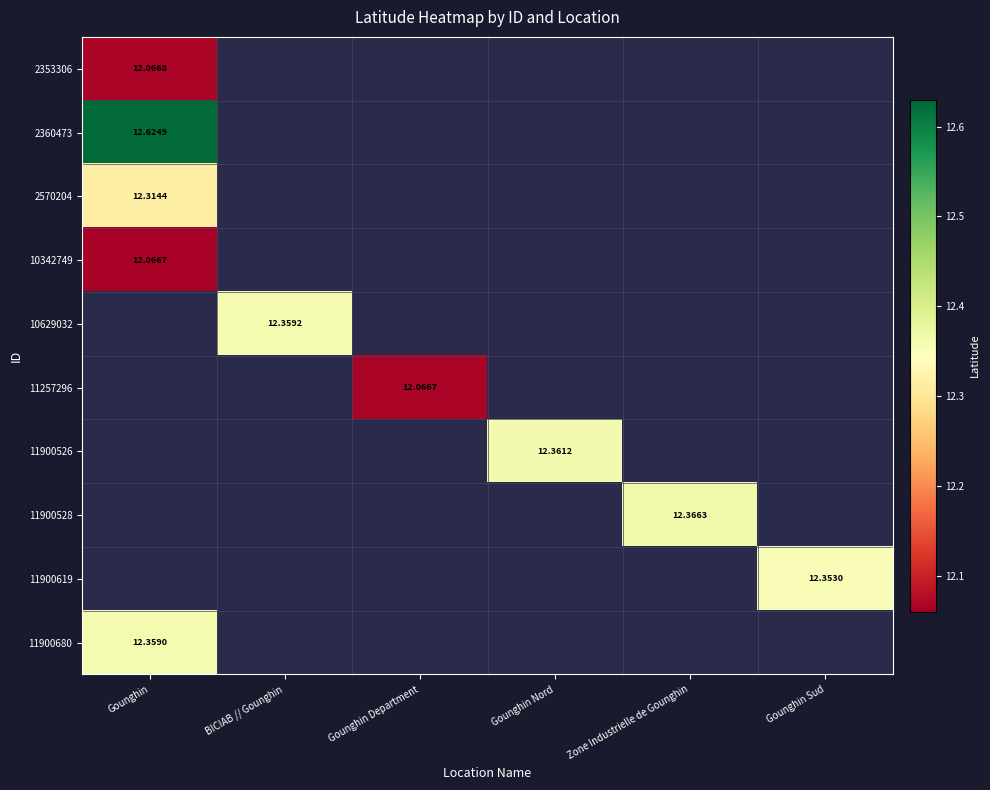

Where is 10342749 nearest to the value 12?

Gounghin